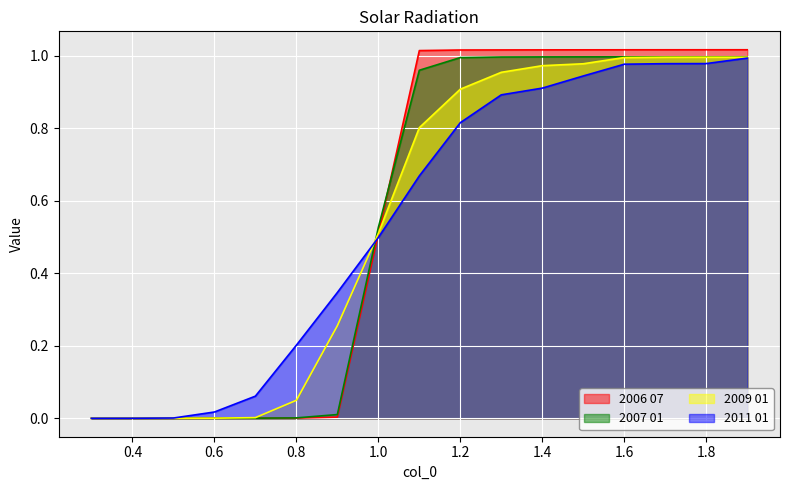

Rank the categories by 2009 01 value from lowest to highest.

0.3, 0.4, 0.5, 0.6, 0.7, 0.8, 0.9, 1.0, 1.1, 1.2, 1.3, 1.4, 1.5, 1.6, 1.7, 1.8, 1.9